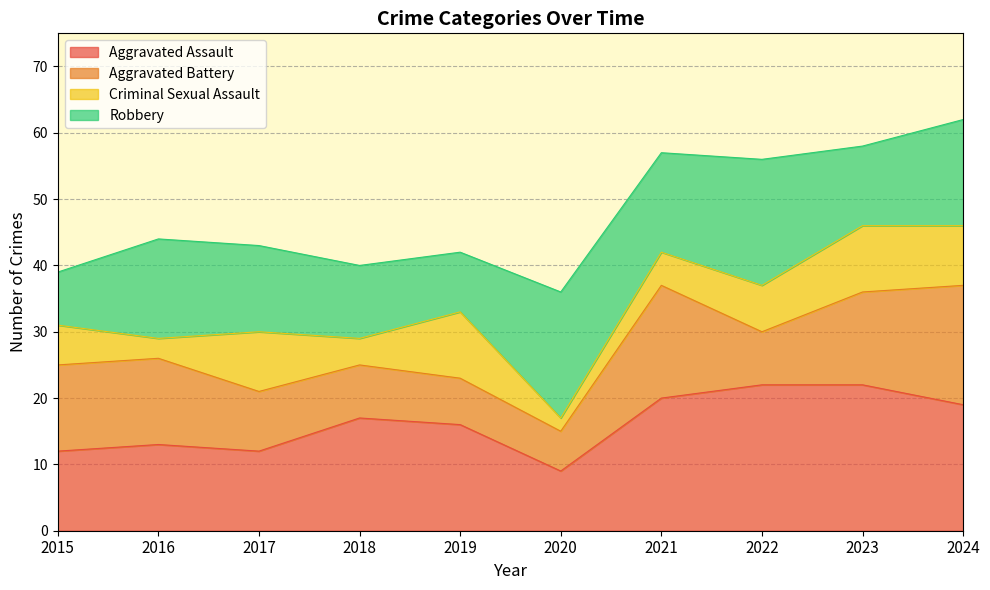

What is the value of the Robbery point at the 3rd from the left?

13